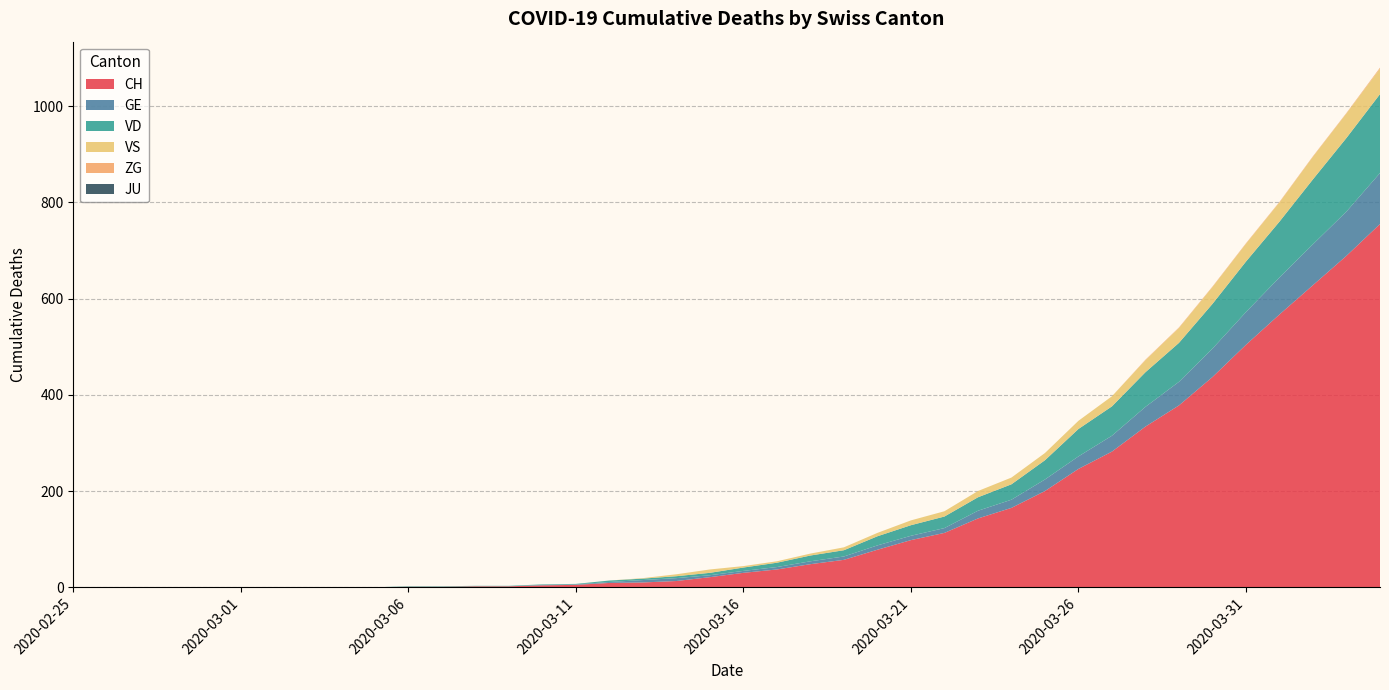

Reading left to right, list all the values displayed in this chart.

CH: 0	0	0	0	0	0	0	0	0	0	1	1	2	2	4	5	9	10	13	21	30	37	48	57	78	98	113	143	165	200	246	282	334	378	437	504	567	628	689	755
GE: 0	0	0	0	0	0	0	0	0	0	0	0	0	0	1	1	2	5	6	4	4	5	6	7	9	9	10	16	17	24	26	33	41	49	59	68	77	85	92	106
VD: 0	0	0	0	0	0	0	0	0	0	1	1	1	1	1	1	3	3	4	5	7	9	12	13	19	22	24	28	32	40	57	61	72	81	93	105	116	135	153	164
VS: 0	0	0	0	0	0	0	0	0	0	0	0	0	0	0	0	0	1	4	7	3	3	4	6	7	10	11	13	14	15	17	21	25	31	35	37	40	47	51	53
ZG: 0	0	0	0	0	0	0	0	0	0	0	0	0	0	0	0	0	0	0	0	0	0	0	0	0	0	0	0	0	0	0	0	1	1	1	1	1	1	1	2
JU: 0	0	0	0	0	0	0	0	0	0	0	0	0	0	0	0	0	0	0	0	0	0	0	0	0	0	0	0	0	0	0	0	0	0	0	0	0	0	0	0